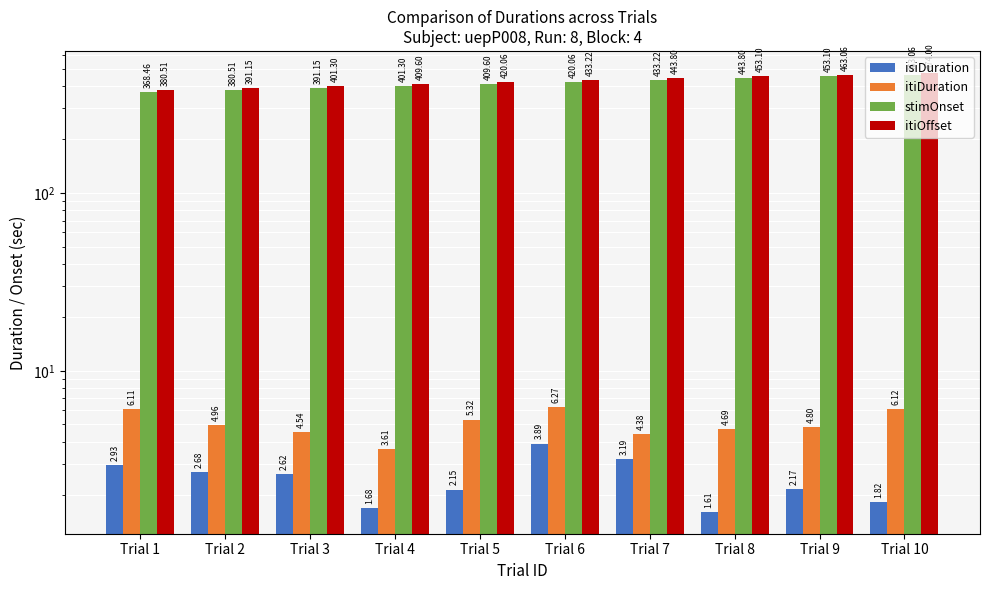

What is the value of the itiDuration bar at the 6th from the left?

6.3